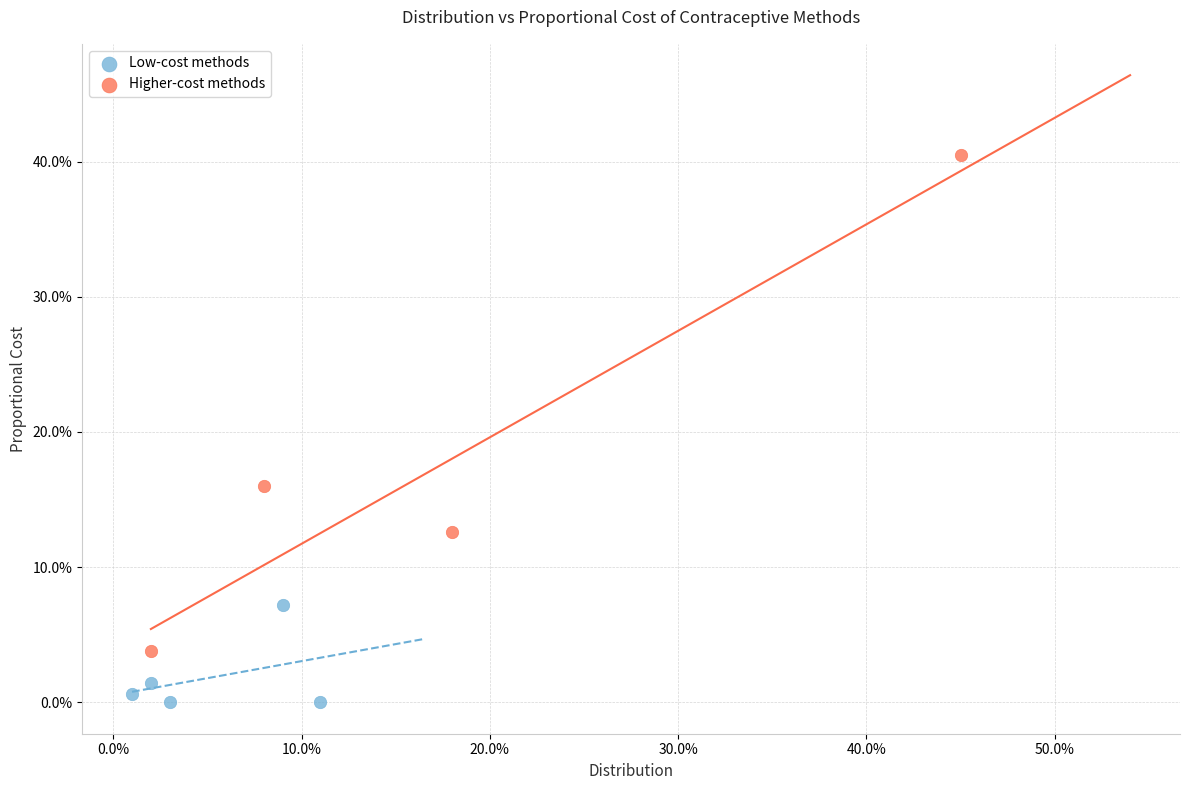

What are all the series names shown in the legend?

Low-cost methods, Higher-cost methods